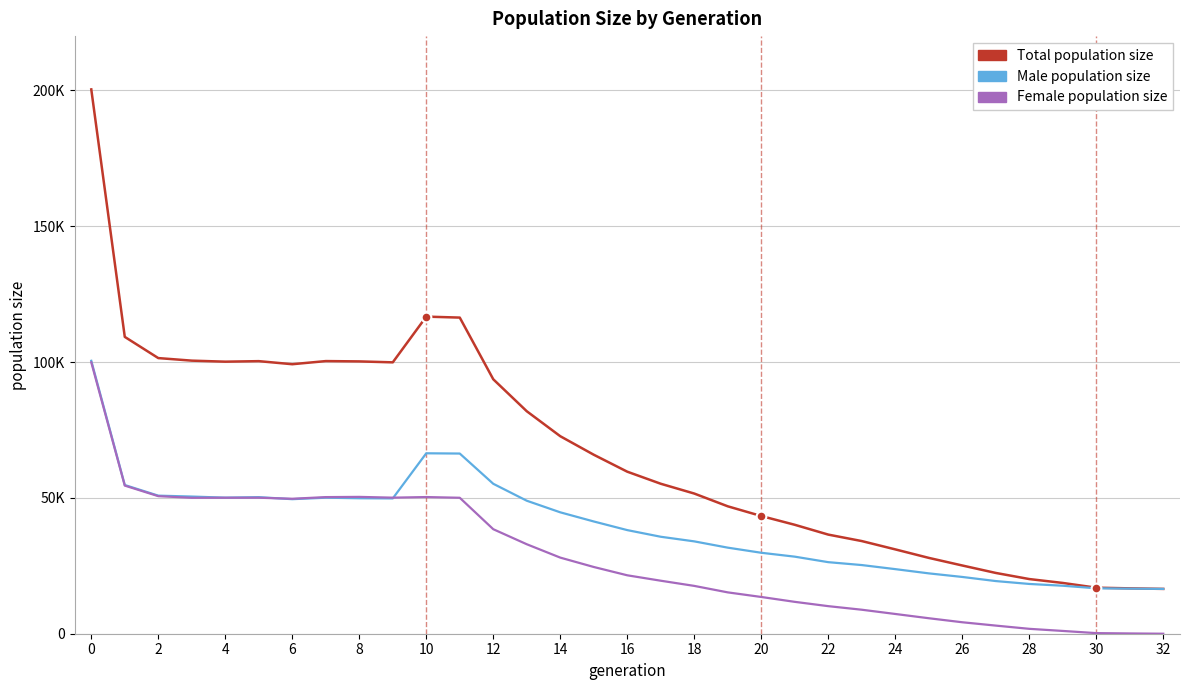

Does the chart have visible grid lines?

Yes